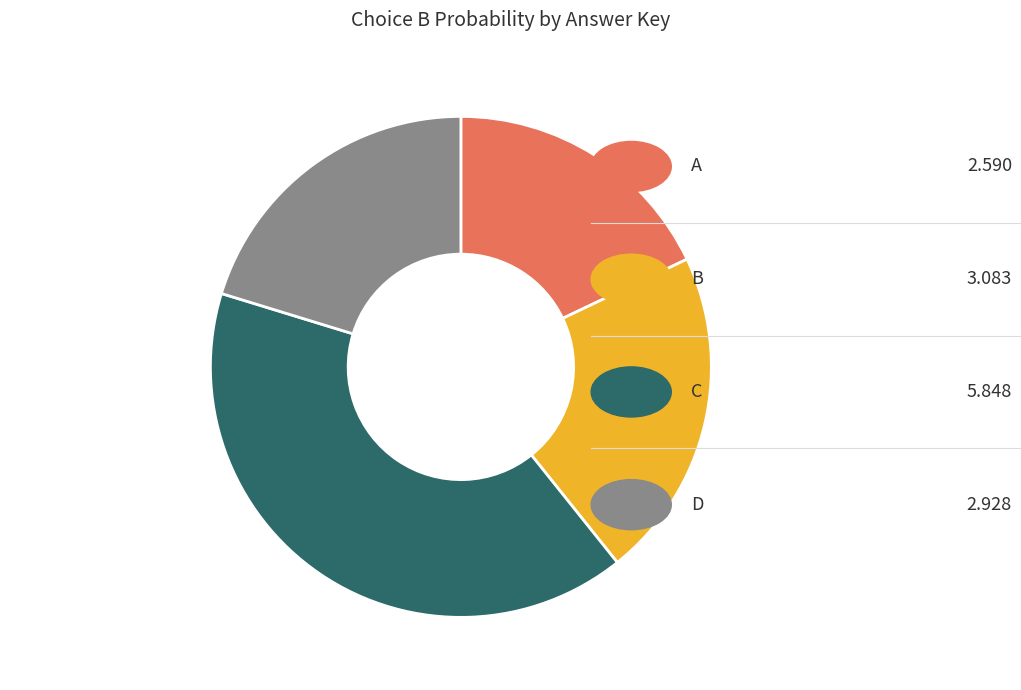

Which category has the smallest portion of the pie?

A